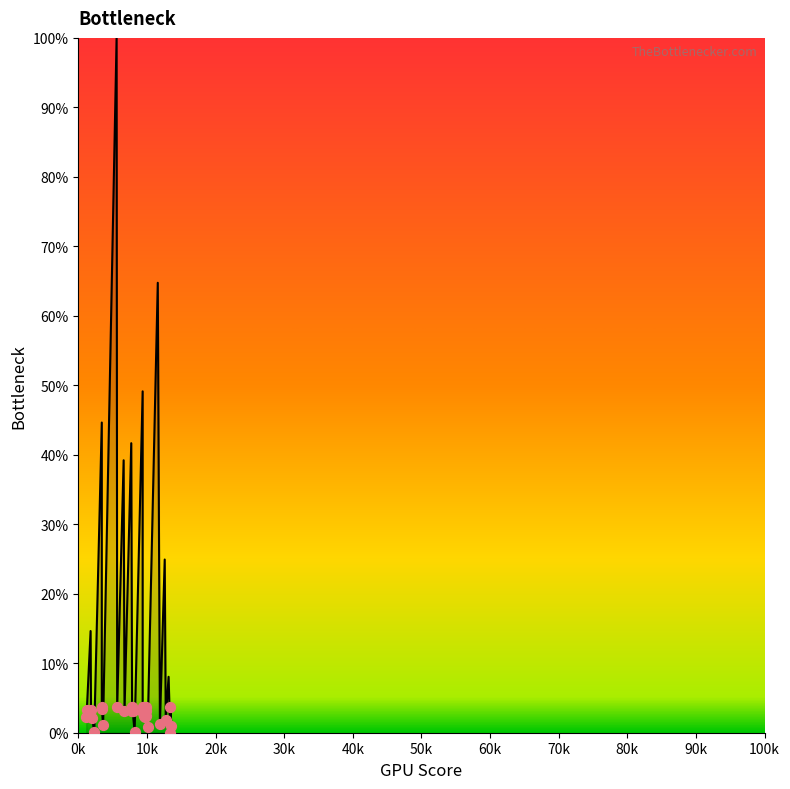

What is the ratio of the value at 5666.91 to the value at 1851.18?

1.1